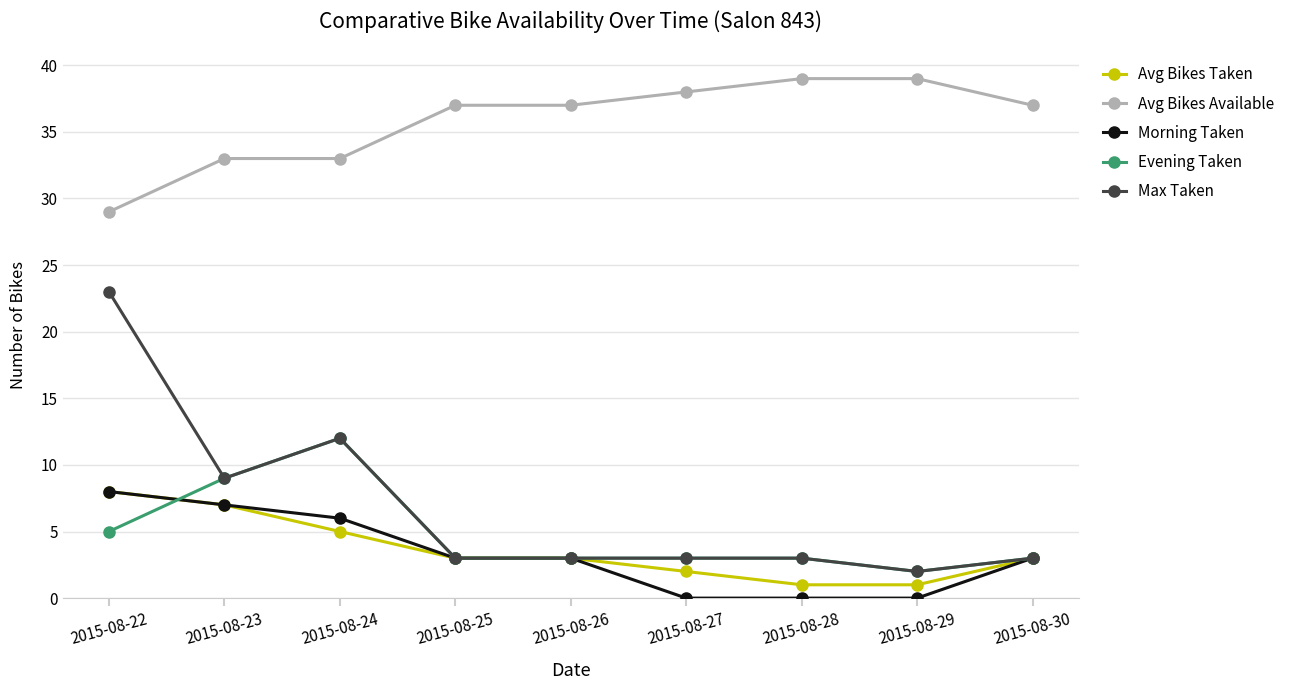

The Max Taken series shows 3 at 2015-08-30. True or false?

True